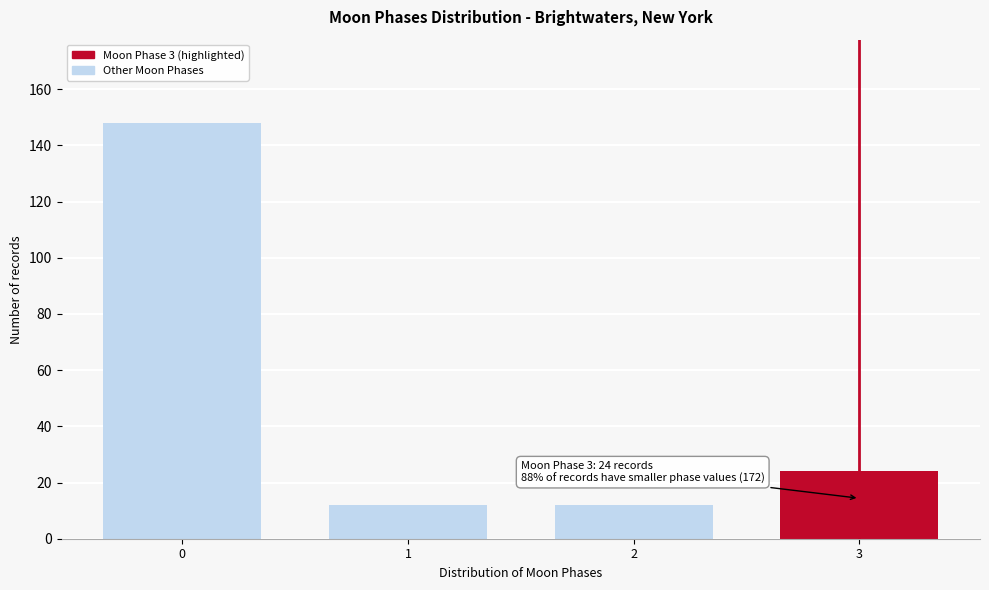

Reading left to right, list all the values displayed in this chart.

0=148	1=12	2=12	3=24